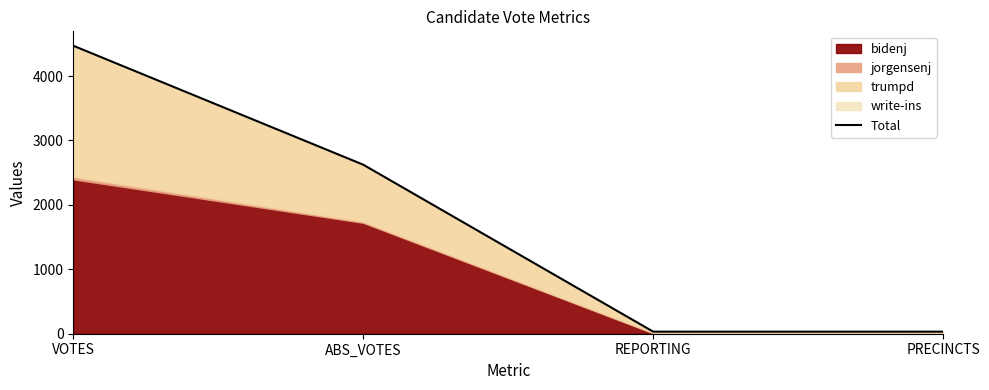

The chart shows a value of 47 at PRECINCTS. True or false?

False